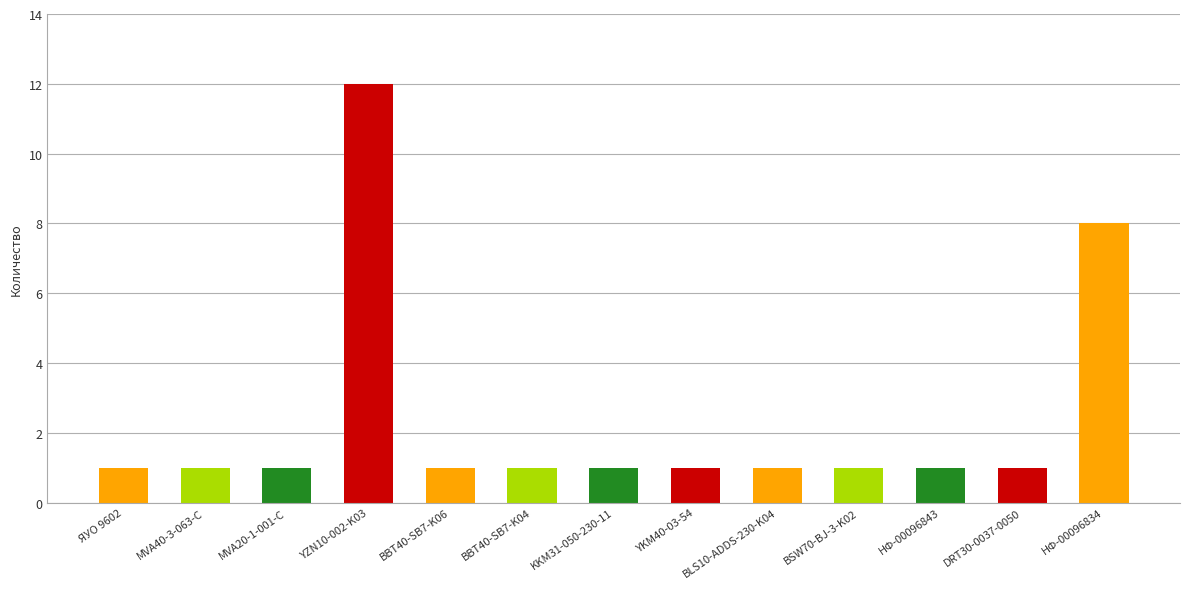

True or false: the data shows 1 at MVA20-1-001-C.

True